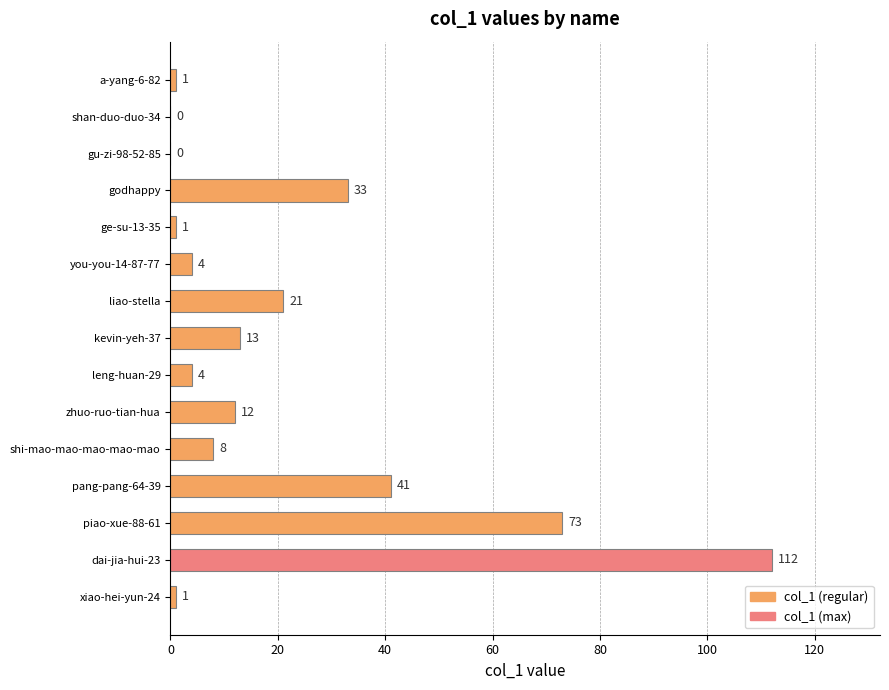

Which label corresponds to the largest value in the chart?

dai-jia-hui-23